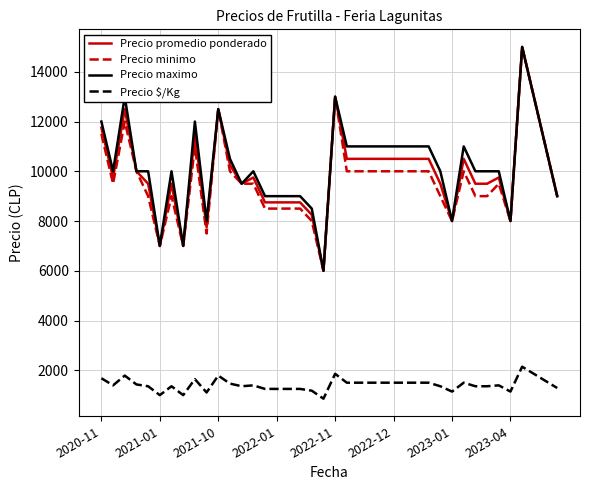

True or false: Precio minimo and Precio $/Kg intersect in this chart.

False